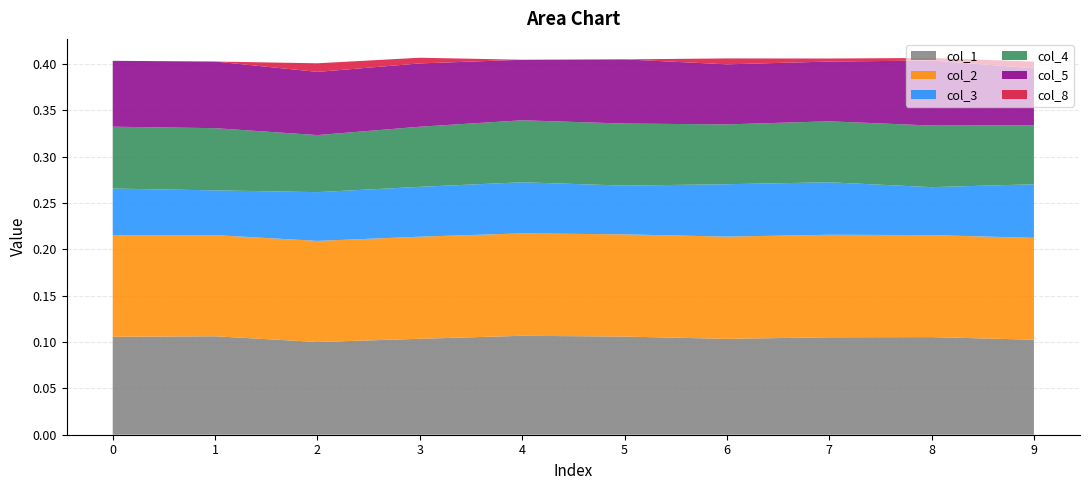

Reading right to left, extract all data points from this chart.

col_1: 9=0.1	8=0.1	7=0.1	6=0.1	5=0.1	4=0.1	3=0.1	2=0.1	1=0.1	0=0.1
col_2: 9=0.1	8=0.1	7=0.1	6=0.1	5=0.1	4=0.1	3=0.1	2=0.1	1=0.1	0=0.1
col_3: 9=0.1	8=0.1	7=0.1	6=0.1	5=0.1	4=0.1	3=0.1	2=0.1	1=0.0	0=0.1
col_4: 9=0.1	8=0.1	7=0.1	6=0.1	5=0.1	4=0.1	3=0.1	2=0.1	1=0.1	0=0.1
col_5: 9=0.1	8=0.1	7=0.1	6=0.1	5=0.1	4=0.1	3=0.1	2=0.1	1=0.1	0=0.1
col_8: 9=0.0	8=0.0	7=0.0	6=0.0	5=0.0	4=0.0	3=0.0	2=0.0	1=0.0	0=0.0